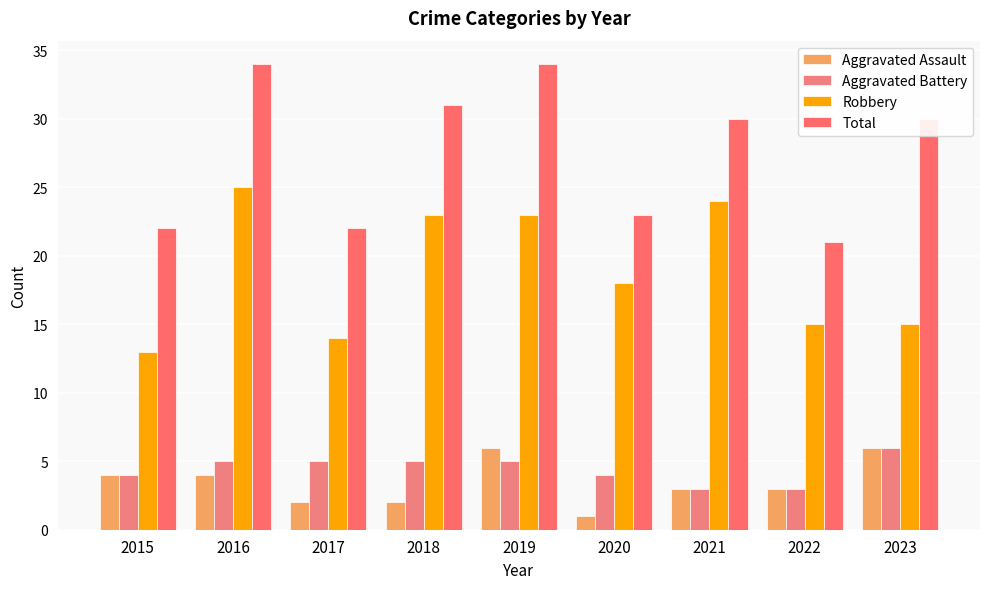

Which category has the highest value in the Robbery series?

2016